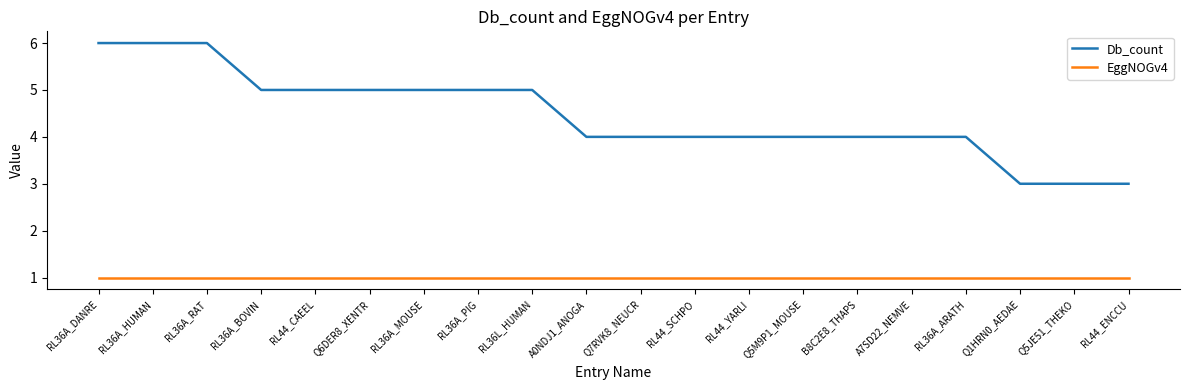

What is the sum of the EggNOGv4 values at Q1HRN0_AEDAE and RL36A_ARATH?

2